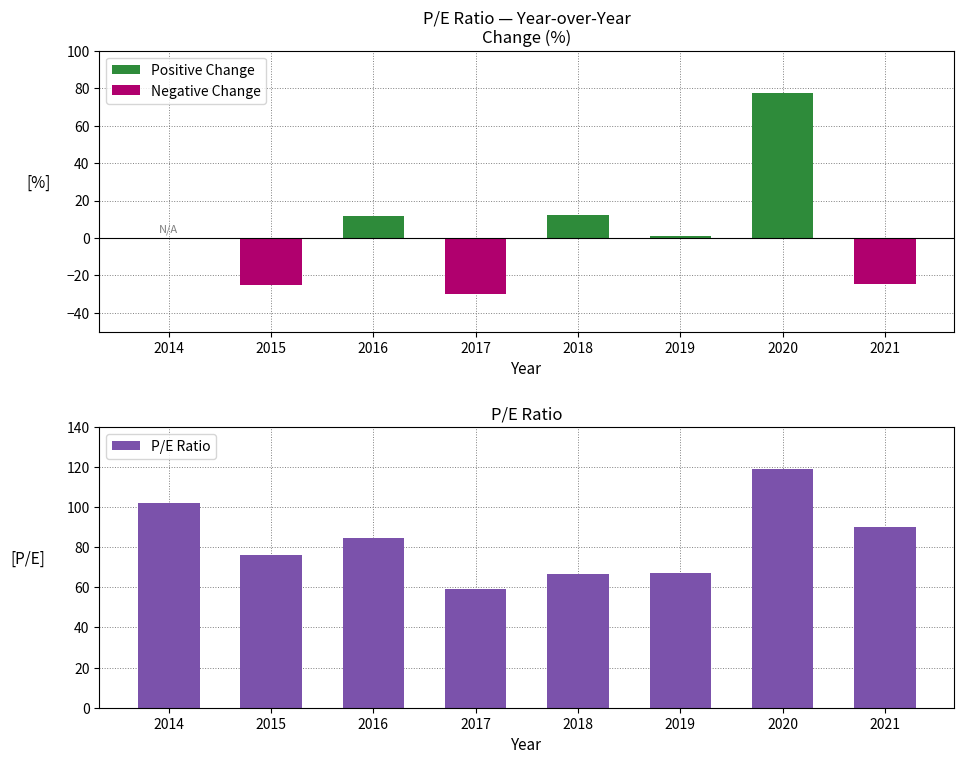

List the series in order of their overall mean, lowest first.

Negative Change, Positive Change, P/E Ratio